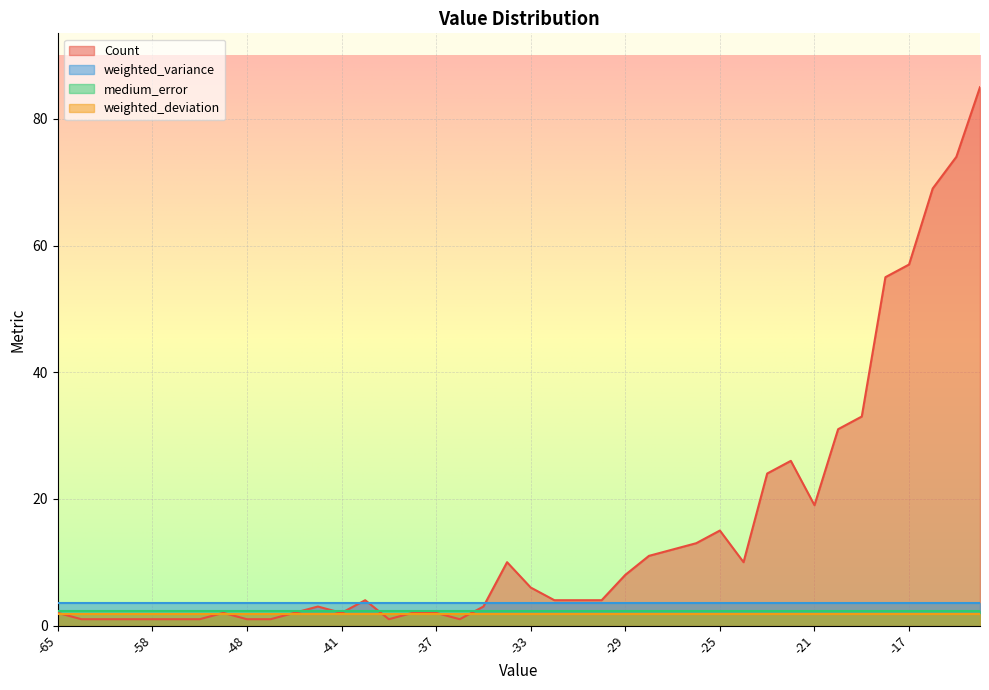

The value of weighted_deviation at -33 is 0.9. True or false?

False